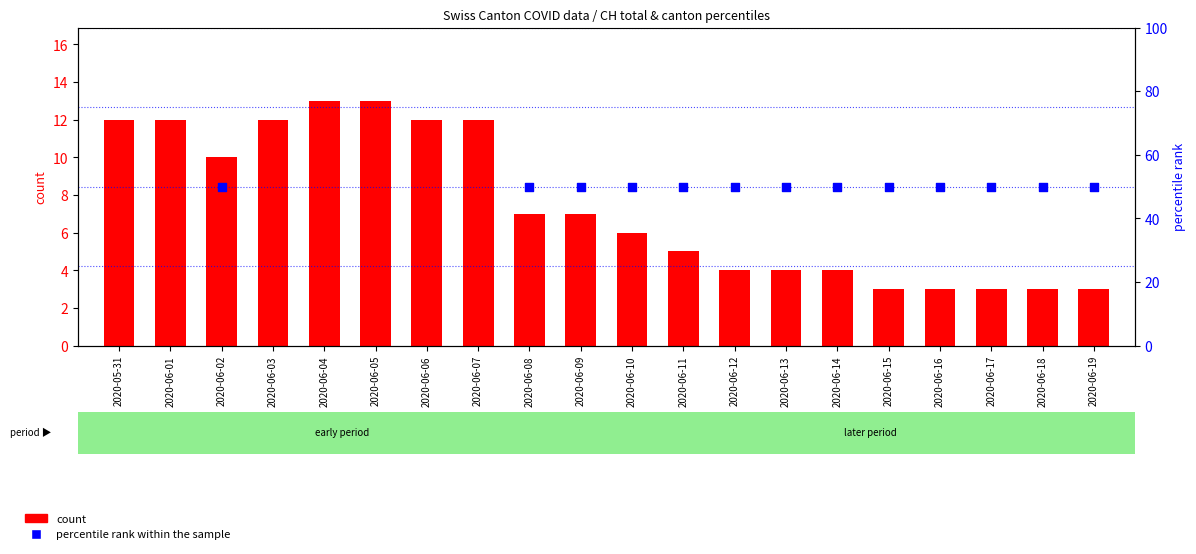

What are all the series names shown in the legend?

count, percentile rank within the sample